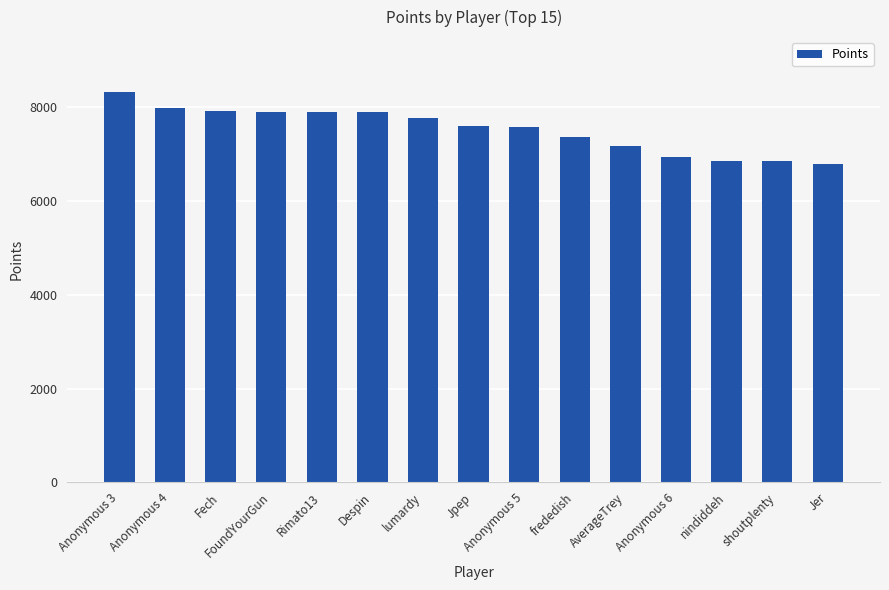

The chart shows a value of 7772 at lumardy. True or false?

True